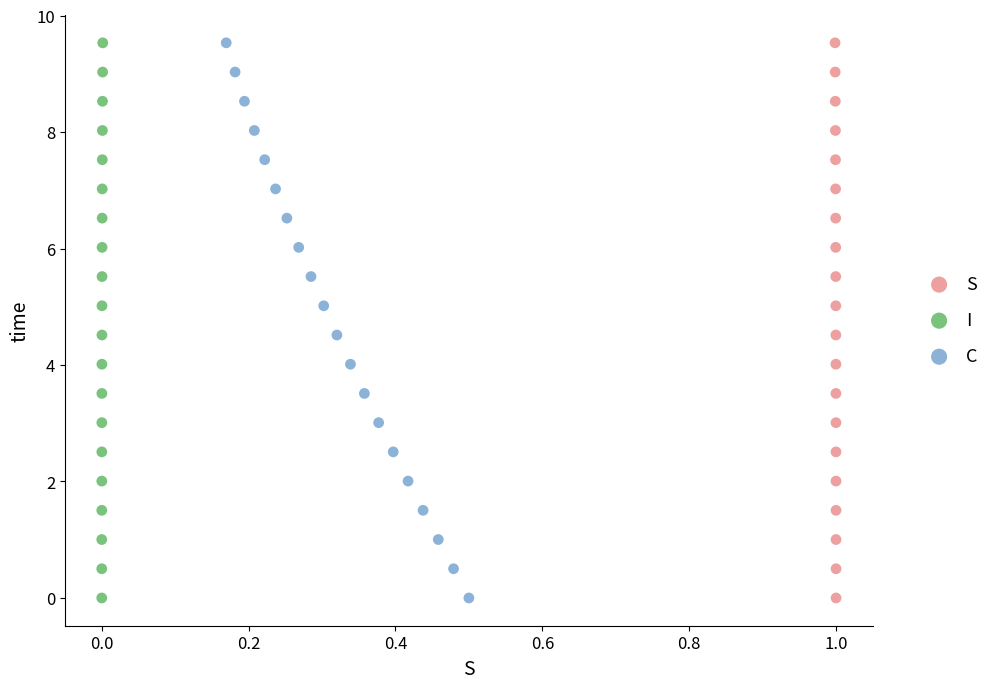

What are all the series names shown in the legend?

S, I, C